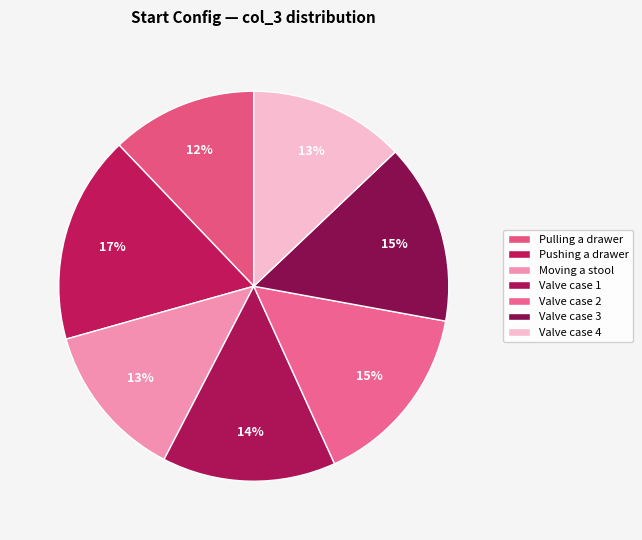

Rank the categories by value from lowest to highest.

Pulling a drawer, Valve case 4, Moving a stool, Valve case 1, Valve case 3, Valve case 2, Pushing a drawer